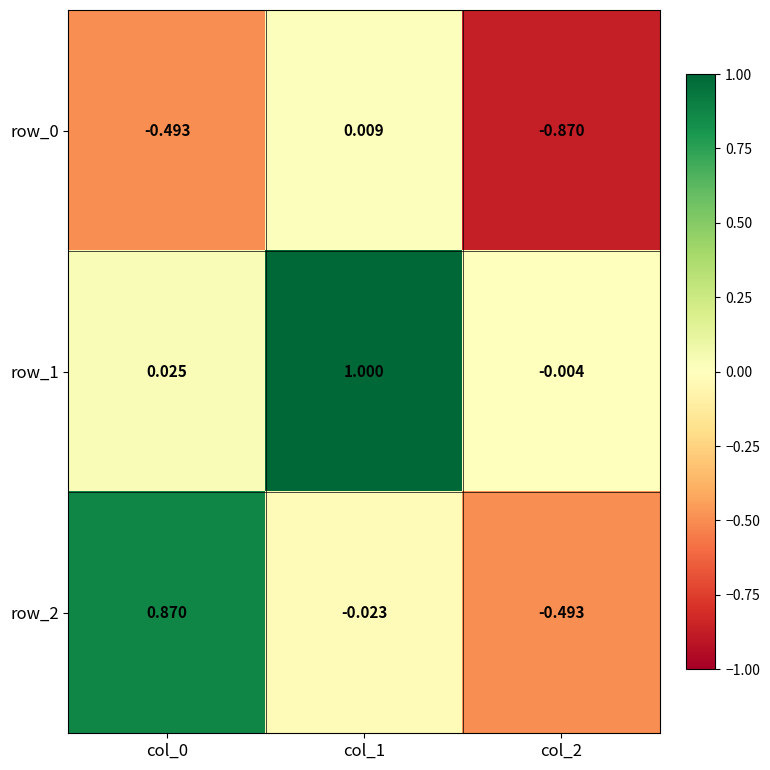

What is the difference between the maximum and minimum values in the row_2 series?

1.4